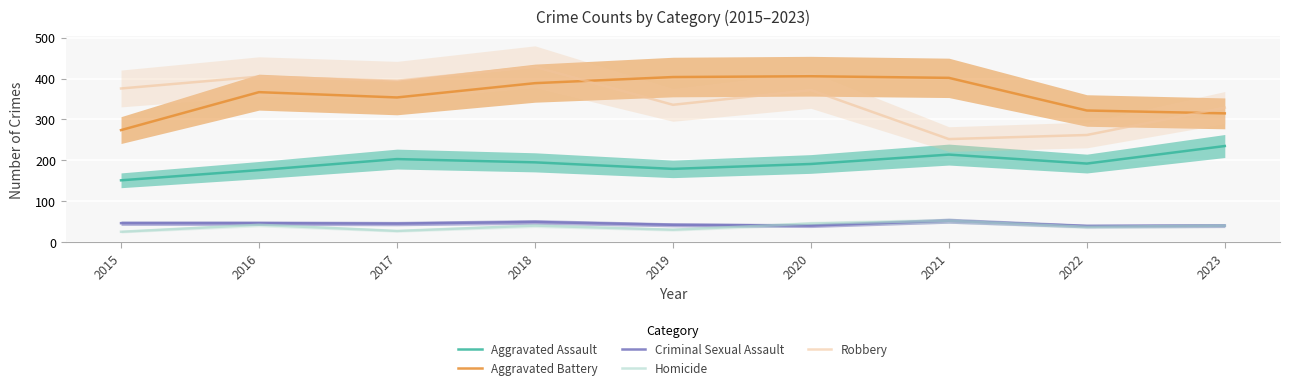

Read the Aggravated Assault value at 2021.

214